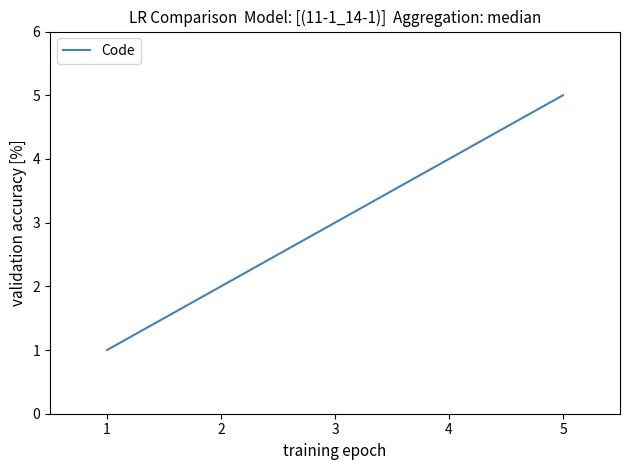

Count the values in the range 2 to 4.

3